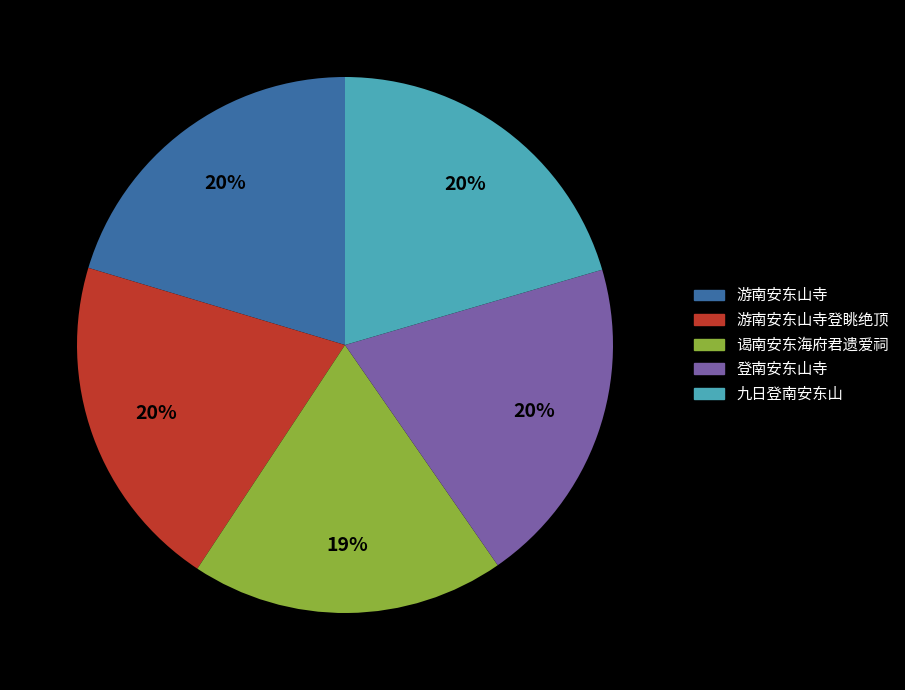

How many slices are in this pie chart?

5